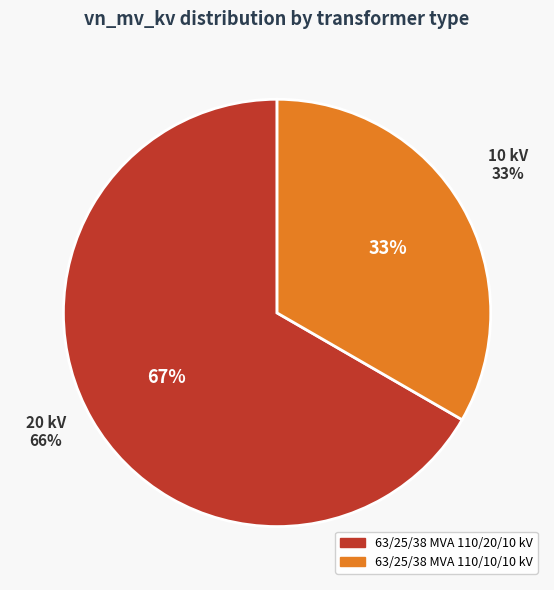

To the nearest percent, what percentage of the pie is 63/25/38 MVA 110/20/10 kV?

67%